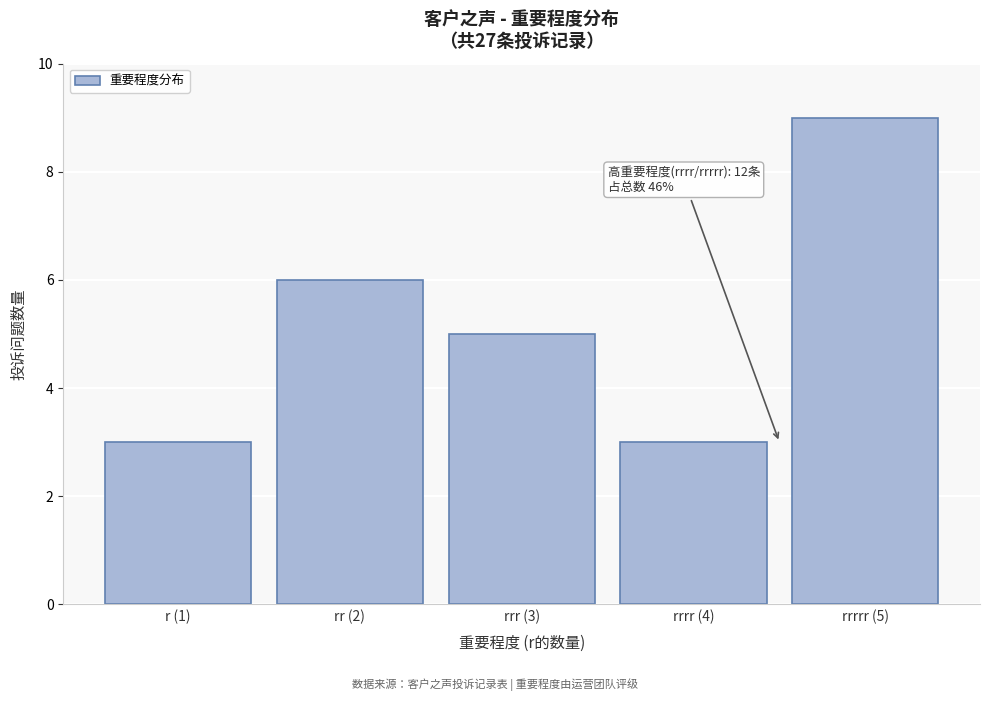

Reading left to right, list all the values displayed in this chart.

3	6	5	3	9